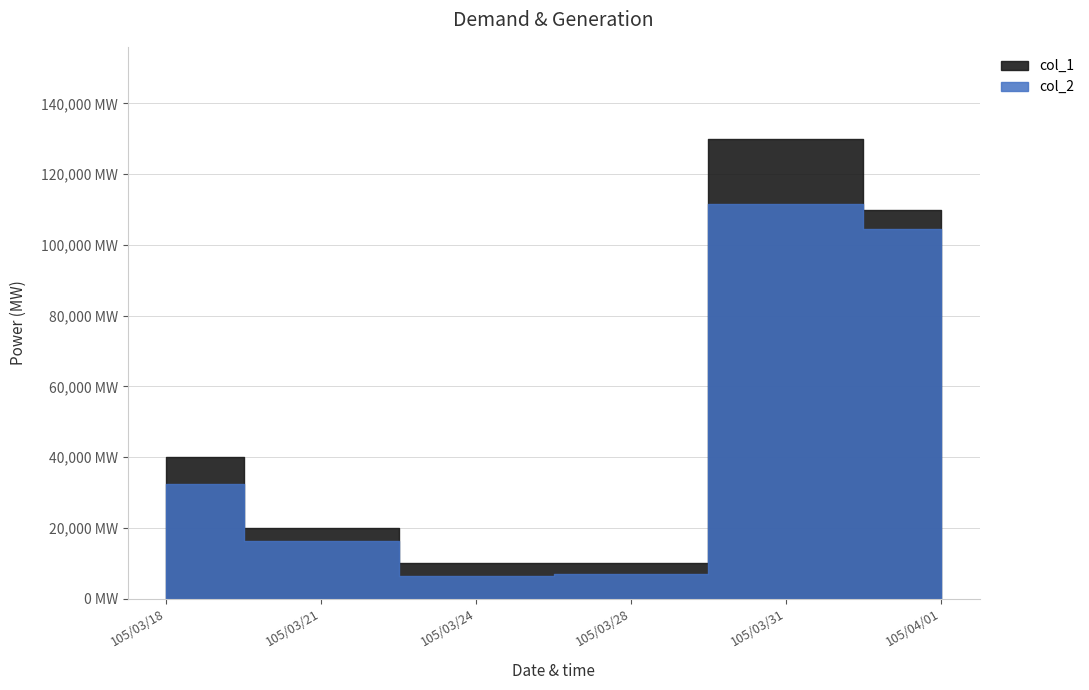

Is the value of col_1 at 105/03/21 greater than the value of col_2 at 105/04/01?

No